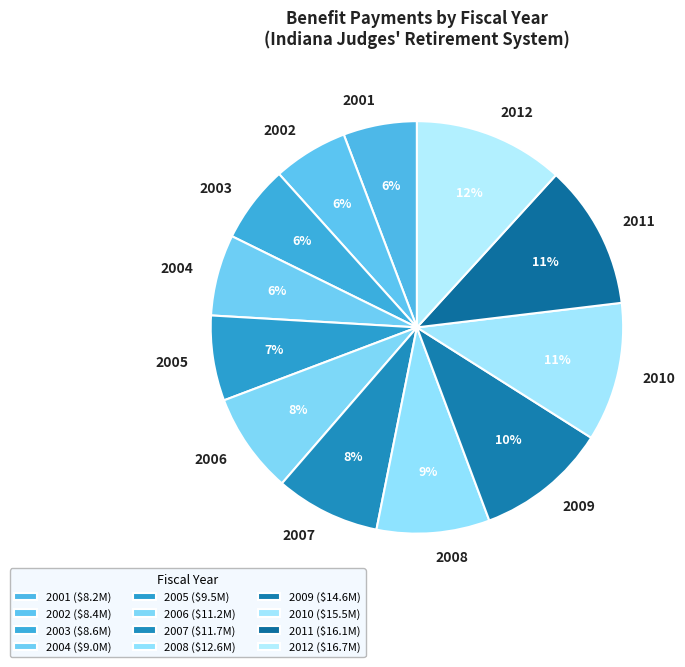

The 2001 slice represents 19% of the pie. True or false?

False